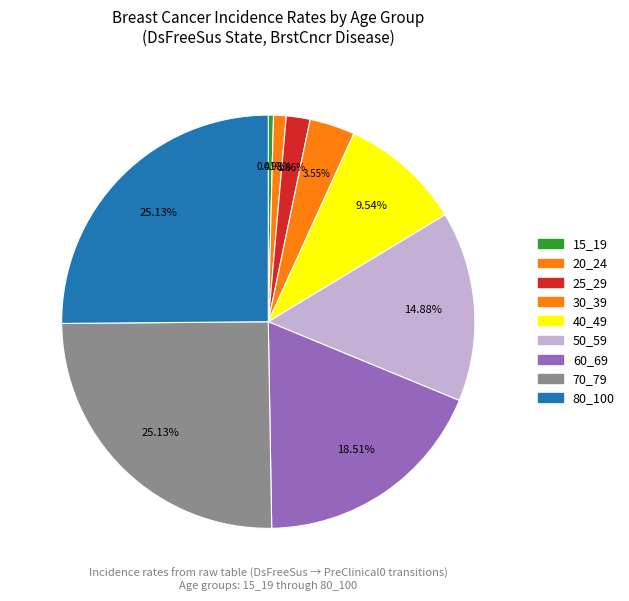

Which slice is the smallest?

15_19